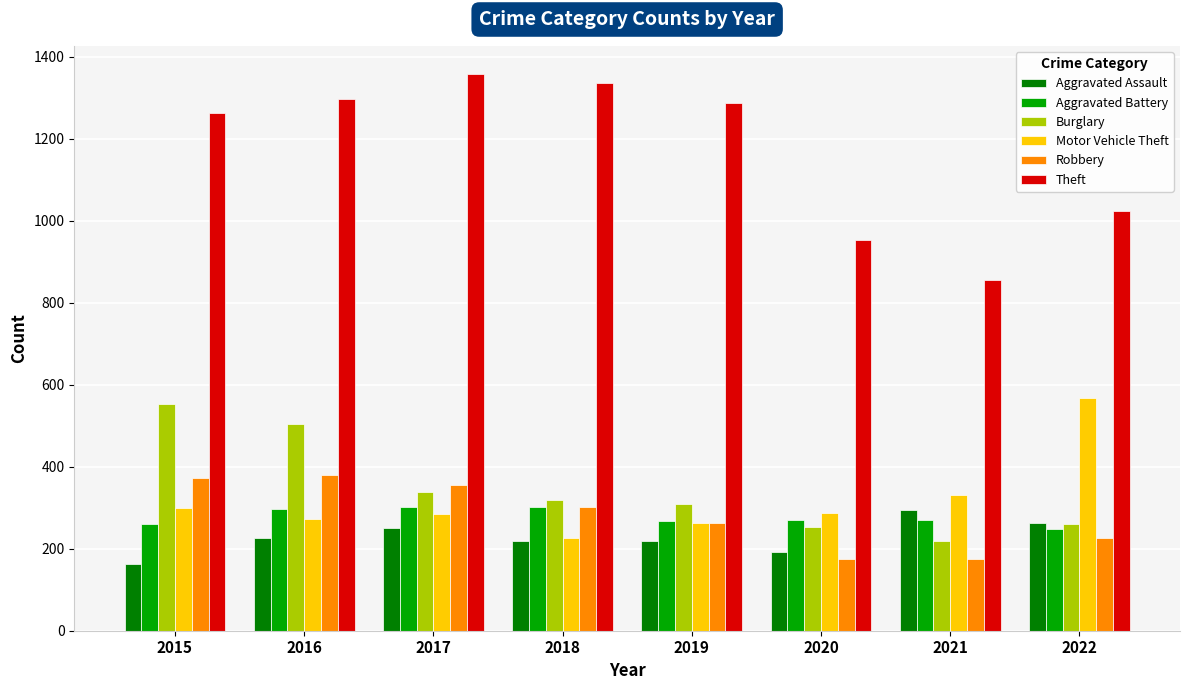

What is the difference between the second highest and minimum values in the Aggravated Assault series?

100